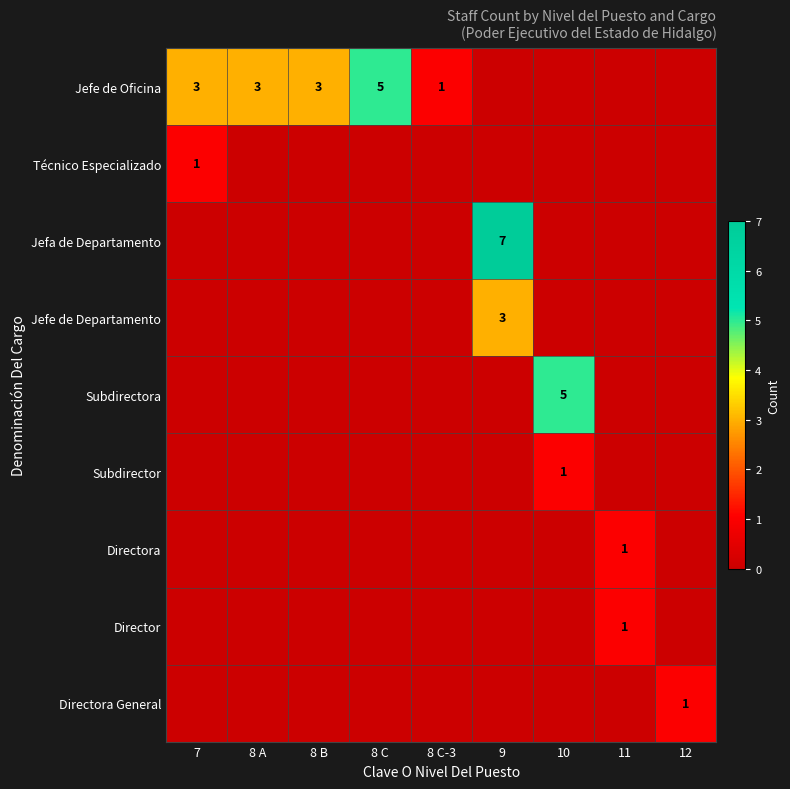

How many values in the Jefe de Departamento series exceed 0?

1